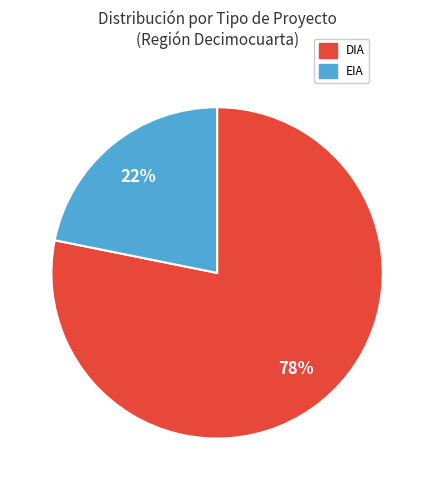

To the nearest percent, what portion does EIA represent?

22%